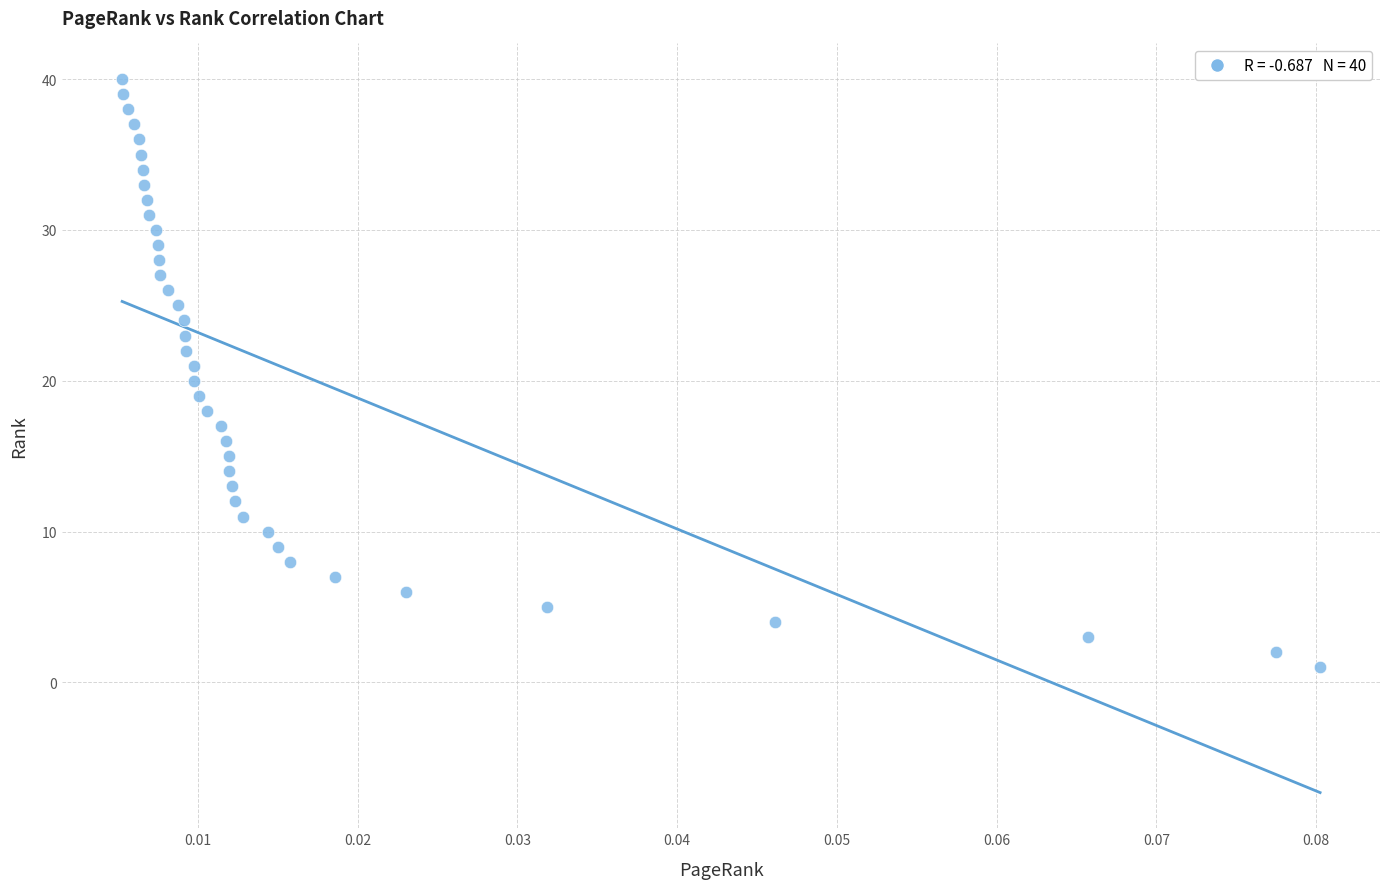

What is the range of Y values (max minus min)?

39